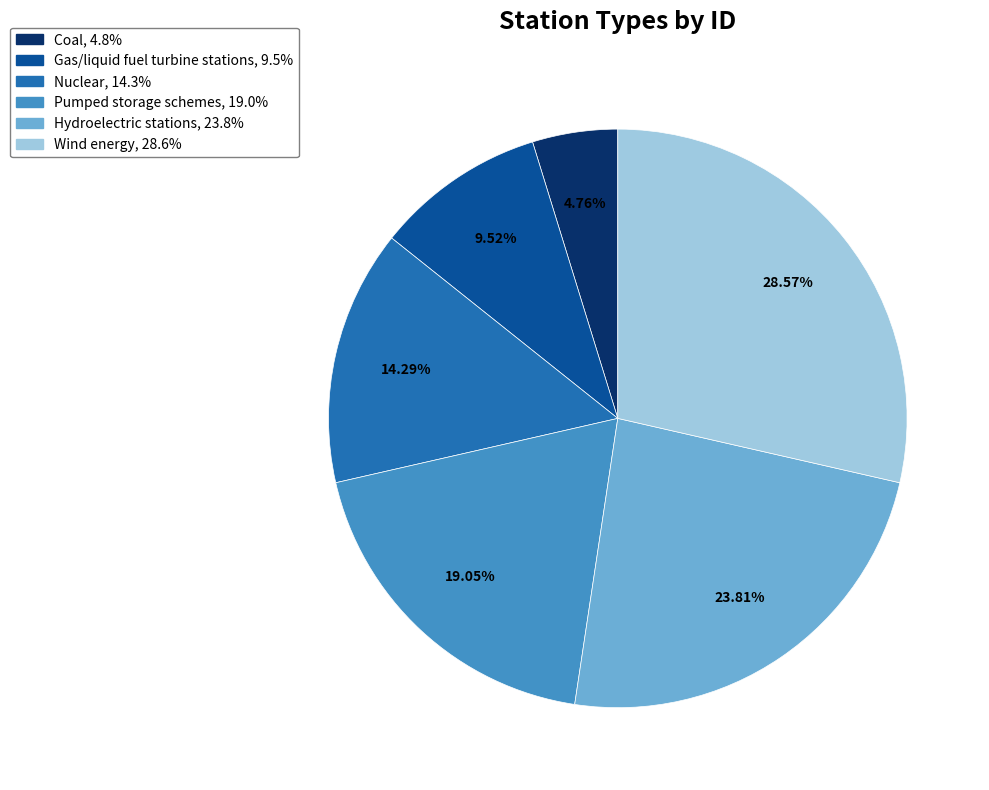

What is the total percentage of Pumped storage schemes and Coal?

23.8%